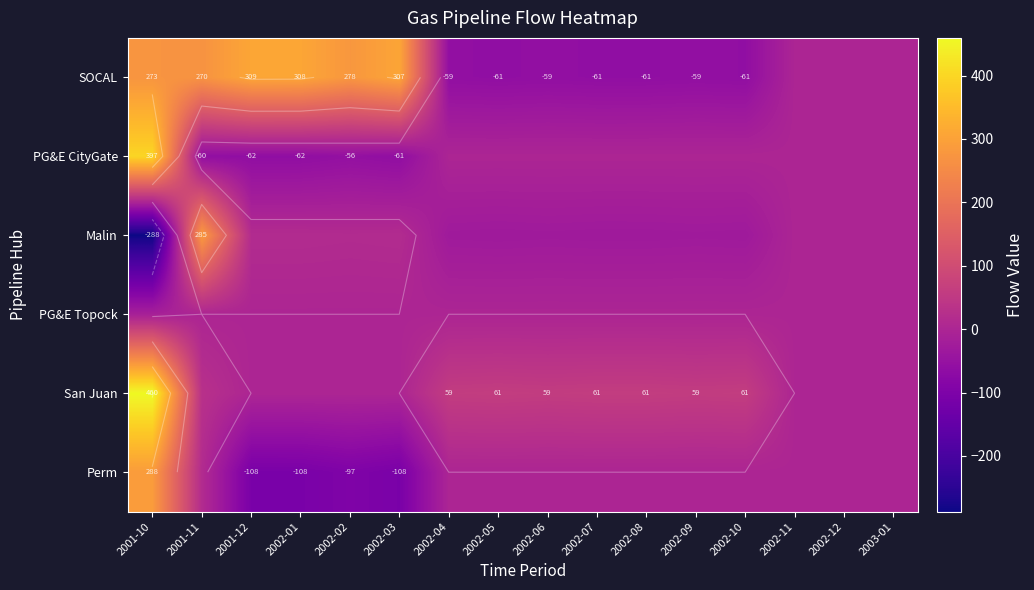

Which category has the lowest value in the PG&E CityGate series?

2001-12